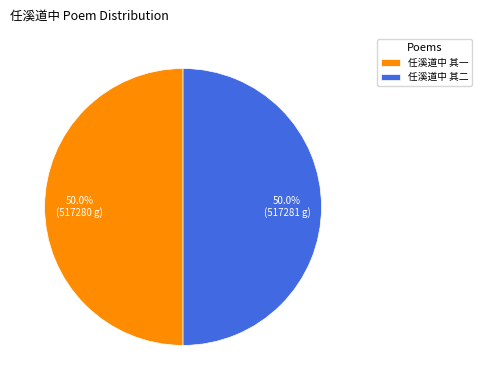

Approximately how many times larger is the value at 任溪道中 其二 compared to 任溪道中 其一?

1.0